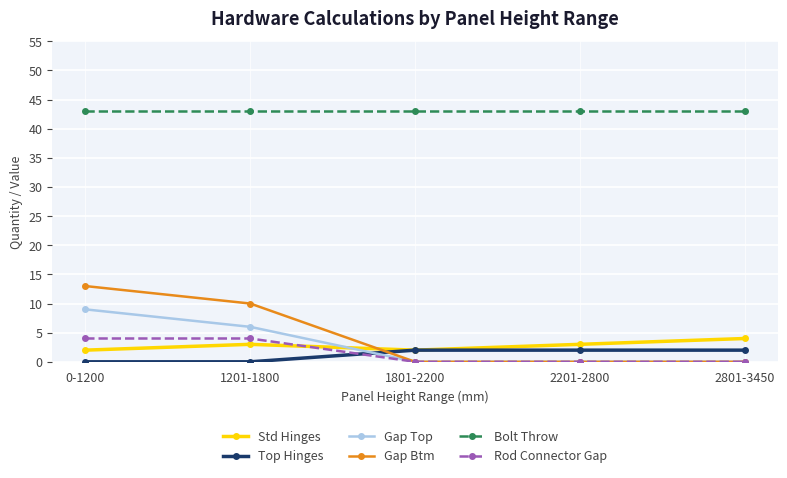

What is the approximate value of Gap Top at 1201-1800?

6